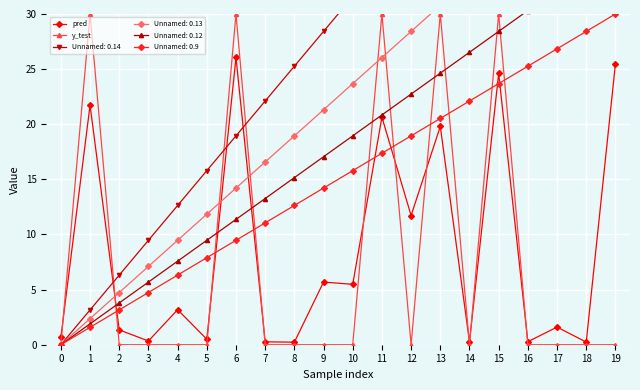

True or false: y_test has a value of 19.4 at 0.

False